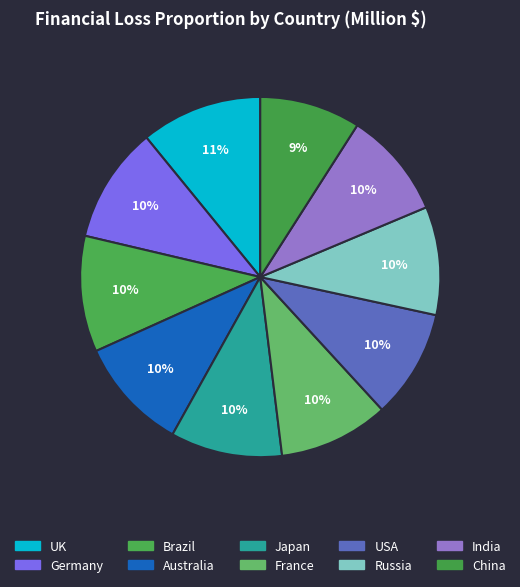

Count the number of slices in the pie.

10